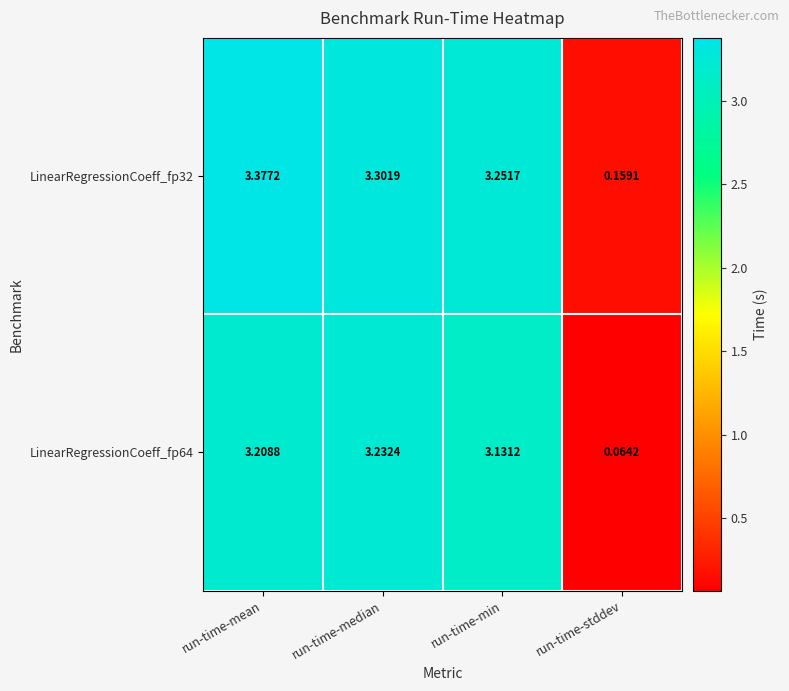

Count the number of data series in this chart.

2